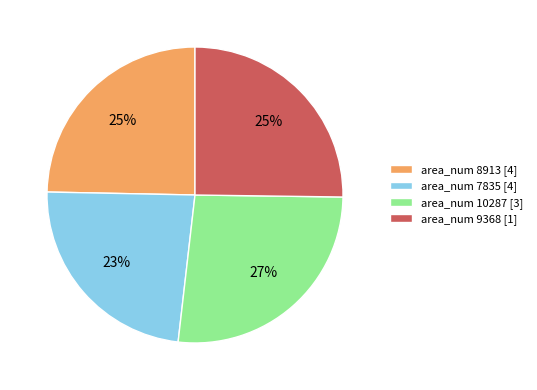

Is the sum of area_num 8913 [4] and area_num 10287 [3] greater than half?

Yes